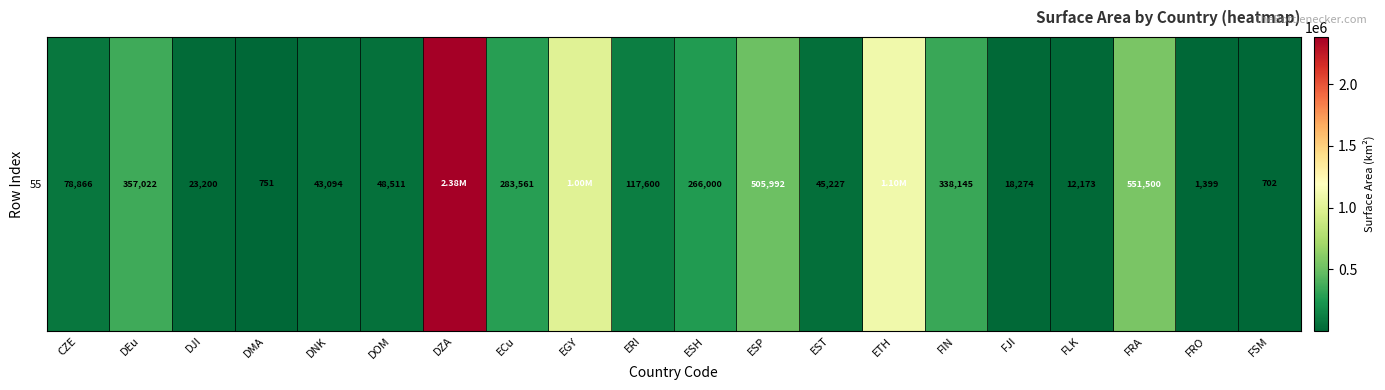

List the labels in order of value, largest first.

DZA, ETH, EGY, FRA, ESP, DEu, FIN, ECu, ESH, ERI, CZE, DOM, EST, DNK, DJI, FJI, FLK, FRO, DMA, FSM